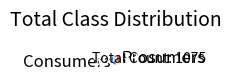

How many segments does this pie chart have?

2